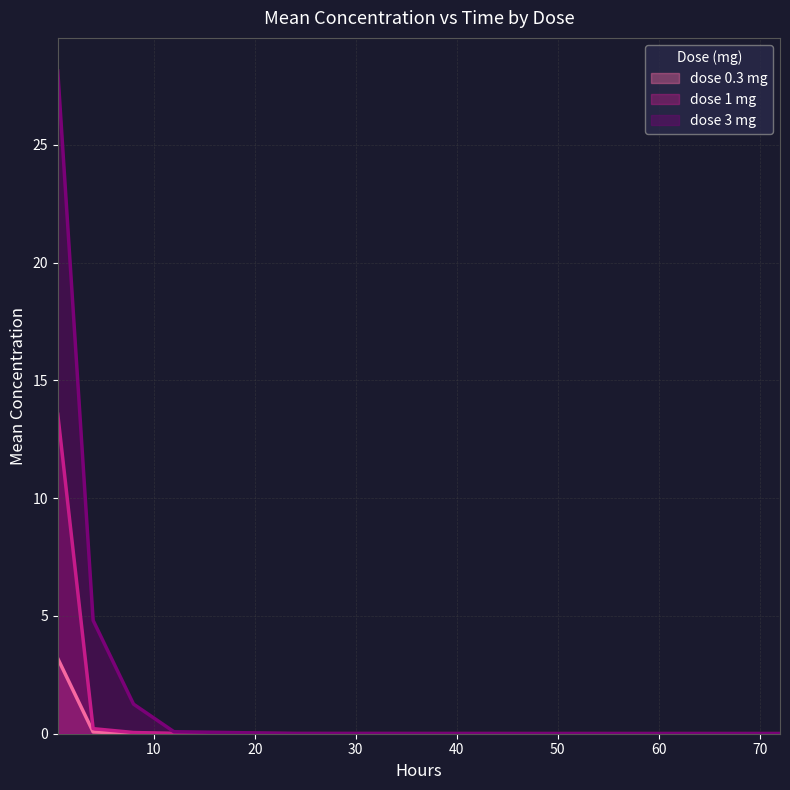

Is the value of dose 1 mg at 8 greater than the value of dose 0.3 mg at 48?

Yes